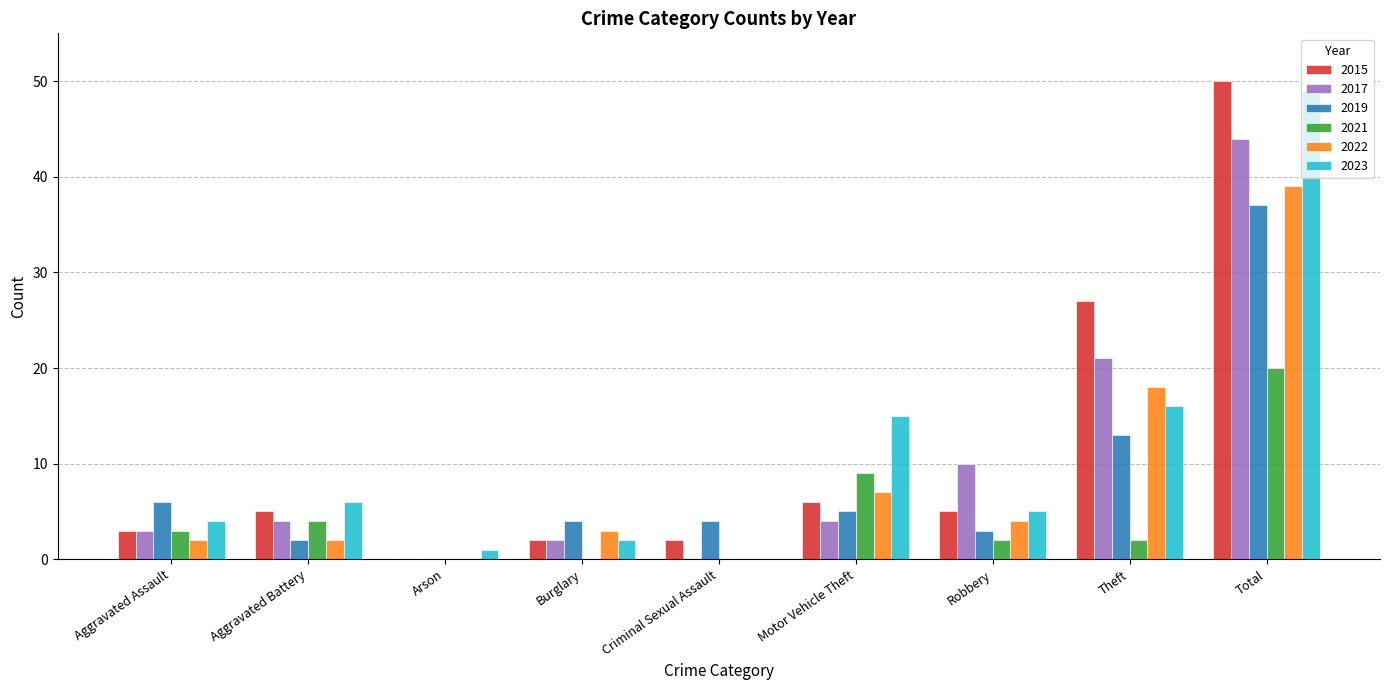

Reading left to right, list all the values displayed in this chart.

2015: Aggravated Assault=3	Aggravated Battery=5	Arson=0	Burglary=2	Criminal Sexual Assault=2	Motor Vehicle Theft=6	Robbery=5	Theft=27	Total=50
2017: Aggravated Assault=3	Aggravated Battery=4	Arson=0	Burglary=2	Criminal Sexual Assault=0	Motor Vehicle Theft=4	Robbery=10	Theft=21	Total=44
2019: Aggravated Assault=6	Aggravated Battery=2	Arson=0	Burglary=4	Criminal Sexual Assault=4	Motor Vehicle Theft=5	Robbery=3	Theft=13	Total=37
2021: Aggravated Assault=3	Aggravated Battery=4	Arson=0	Burglary=0	Criminal Sexual Assault=0	Motor Vehicle Theft=9	Robbery=2	Theft=2	Total=20
2022: Aggravated Assault=2	Aggravated Battery=2	Arson=0	Burglary=3	Criminal Sexual Assault=0	Motor Vehicle Theft=7	Robbery=4	Theft=18	Total=39
2023: Aggravated Assault=4	Aggravated Battery=6	Arson=1	Burglary=2	Criminal Sexual Assault=0	Motor Vehicle Theft=15	Robbery=5	Theft=16	Total=49